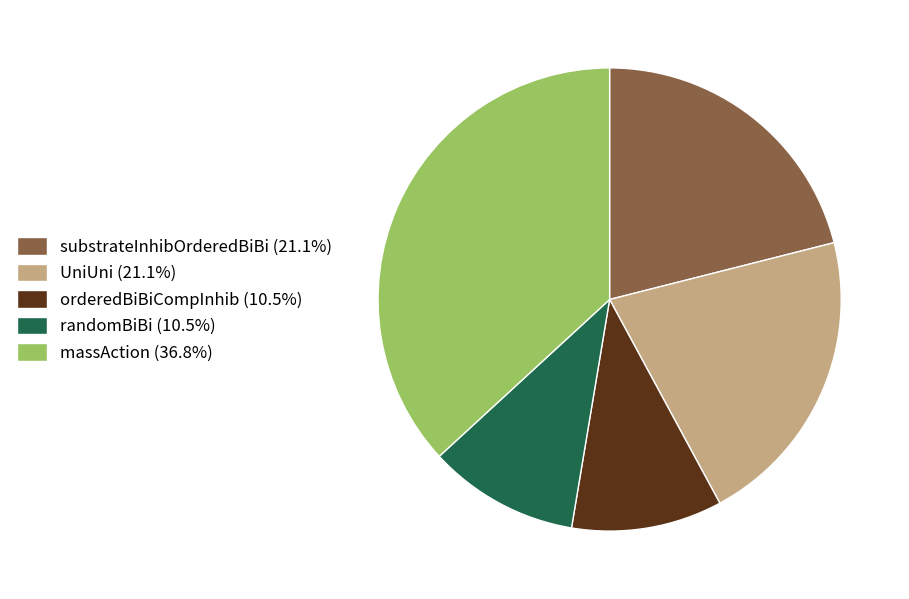

Do orderedBiBiCompInhib (10.5%) and massAction (36.8%) together represent more than half of the pie?

No